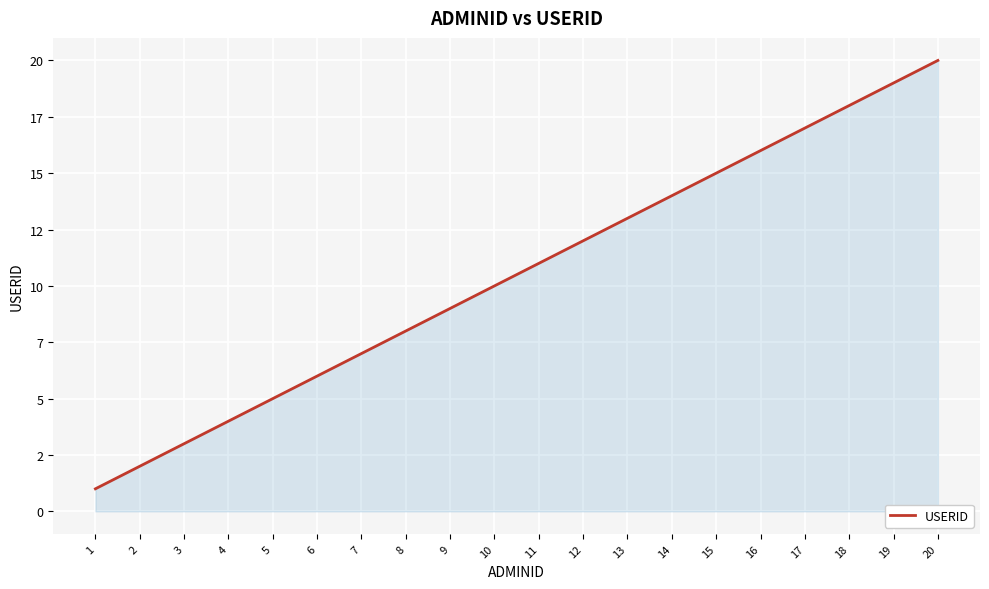

Does the chart have visible grid lines?

Yes